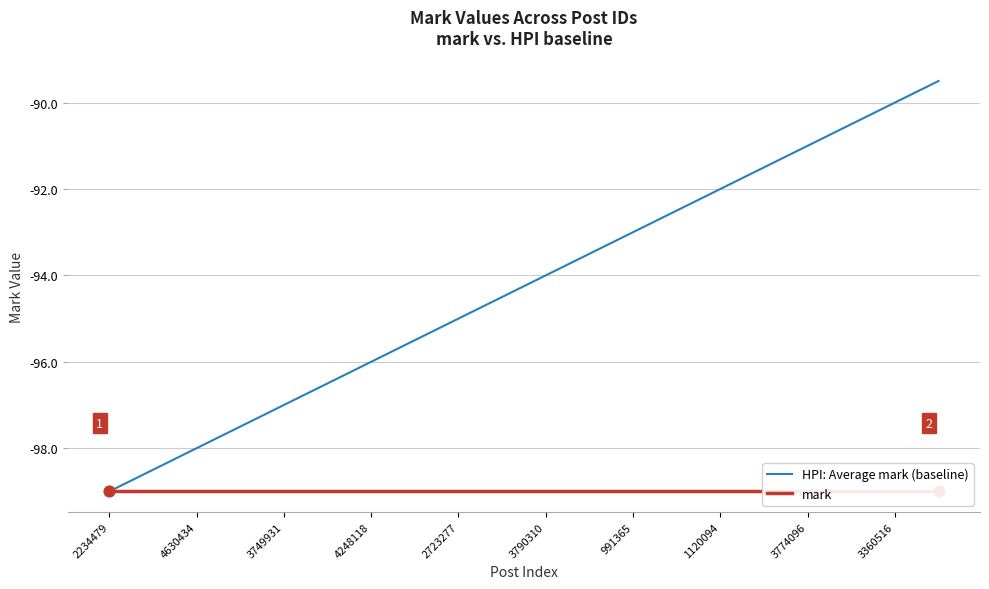

Is it true that HPI: Average mark (baseline) equals -90.0 at 3360516?

True